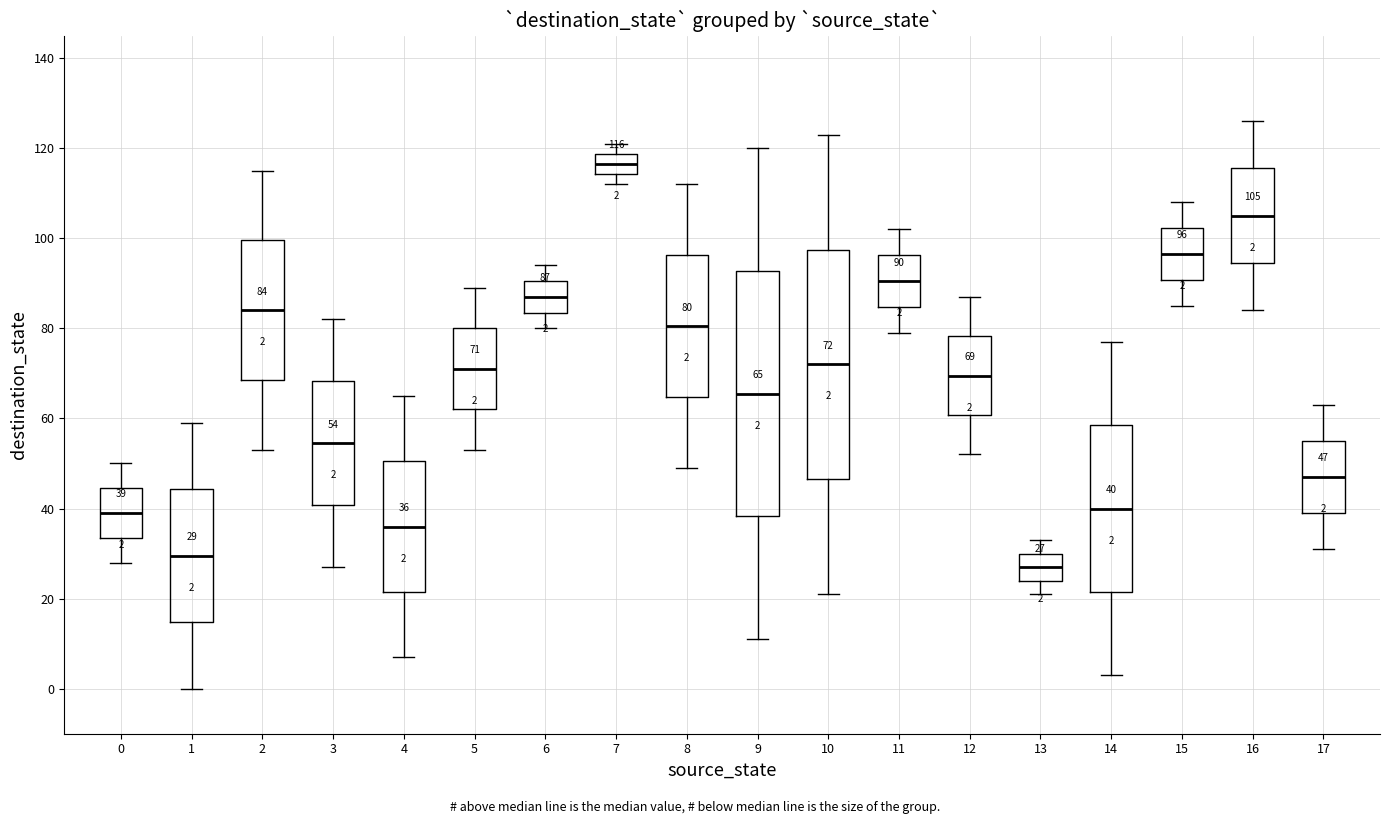

Which box's median line is the highest?

7